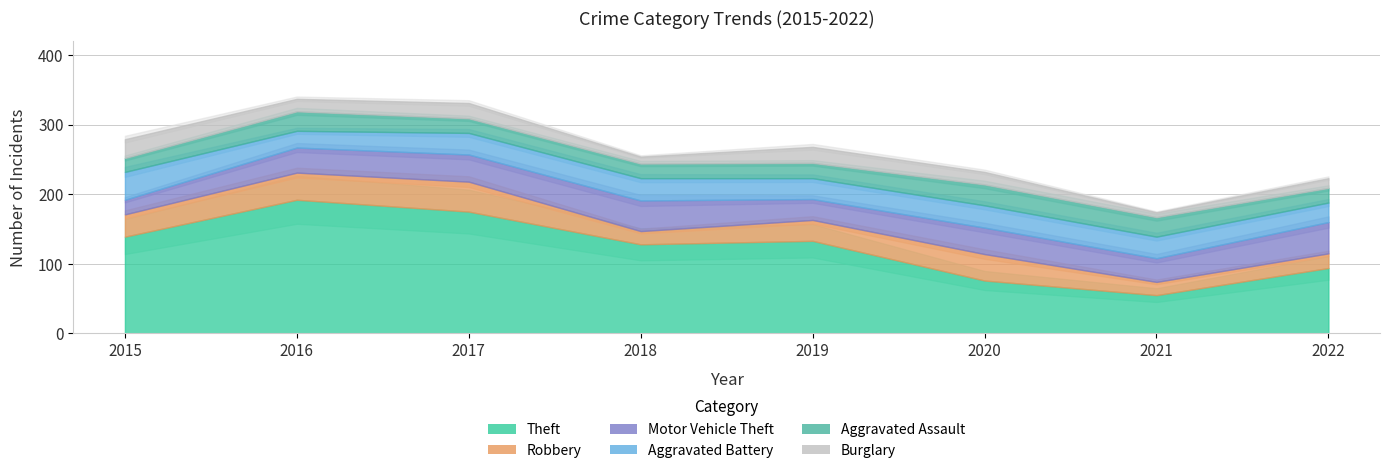

What are all the series names shown in the legend?

Theft, Robbery, Motor Vehicle Theft, Aggravated Battery, Aggravated Assault, Burglary